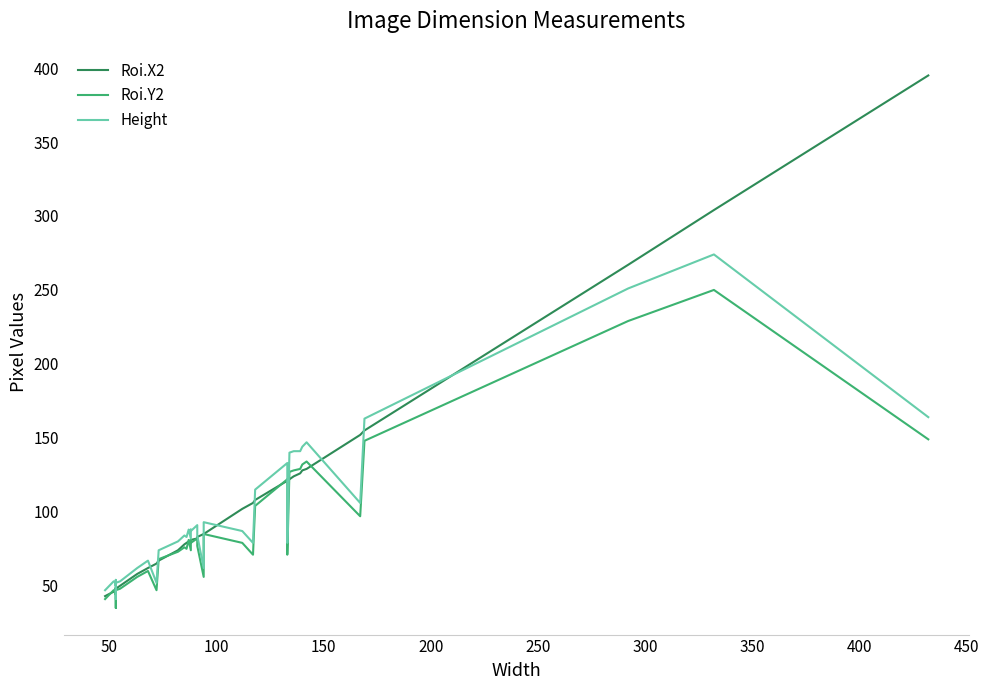

True or false: Height and Roi.X2 intersect in this chart.

True